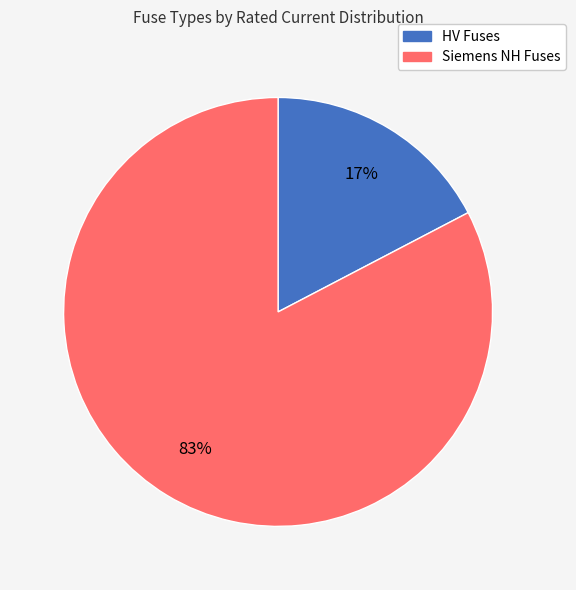

Is there any slice that represents more than half of the pie?

Yes